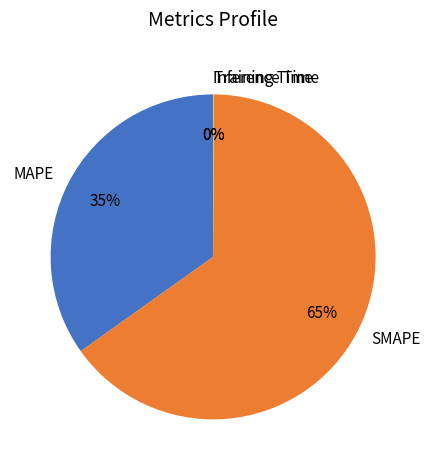

What percentage is the SMAPE slice, to the nearest percent?

65%